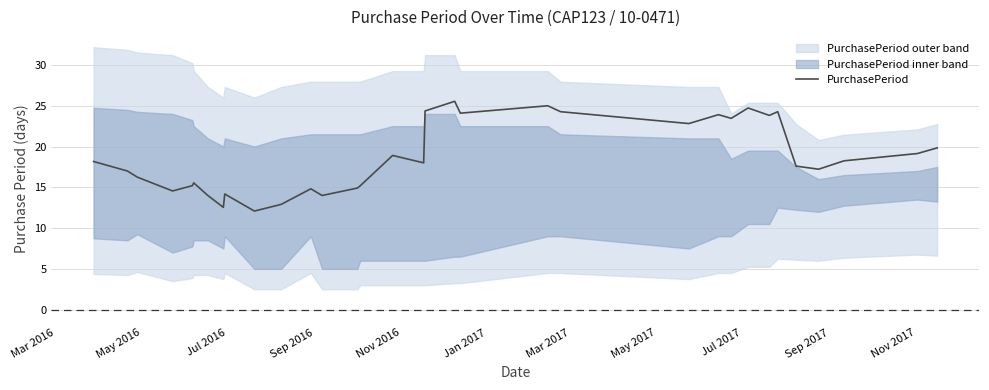

What is the lowest value of the PurchasePeriod series?

12.1